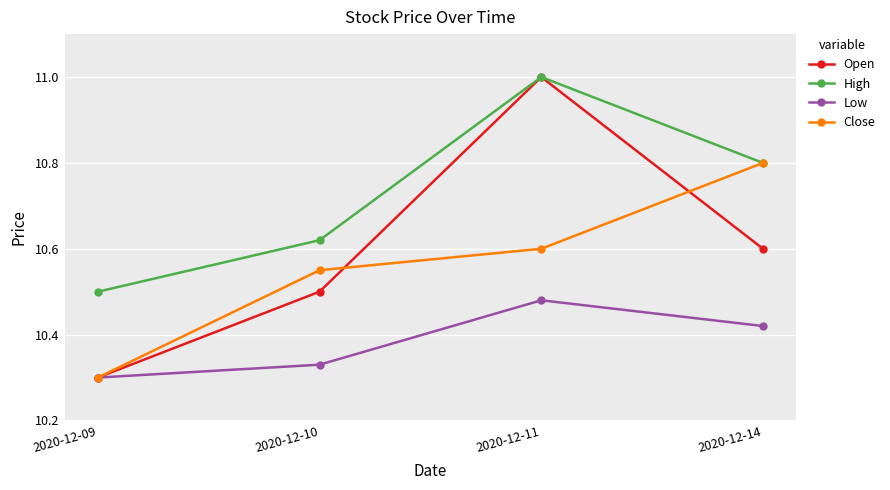

Which label corresponds to the largest value in the chart?

2020-12-11